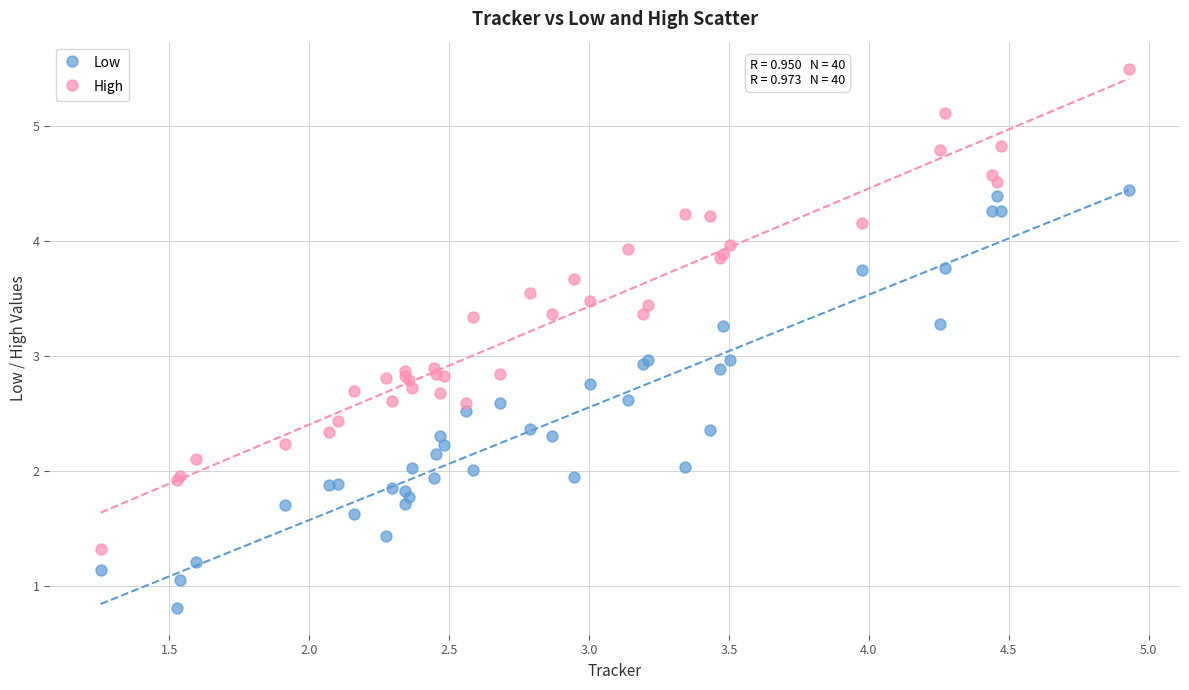

Which series has the widest spread of Y values?

High